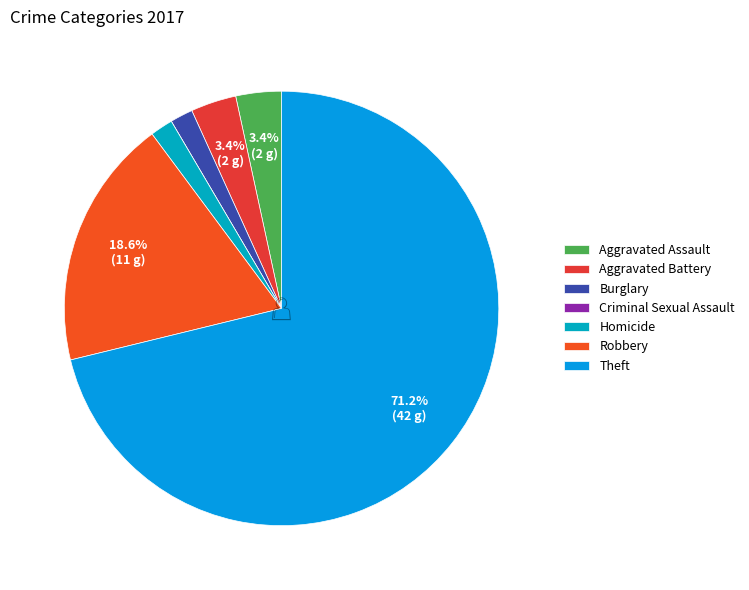

What is the ratio of the value at Robbery to the value at Burglary?

11.0